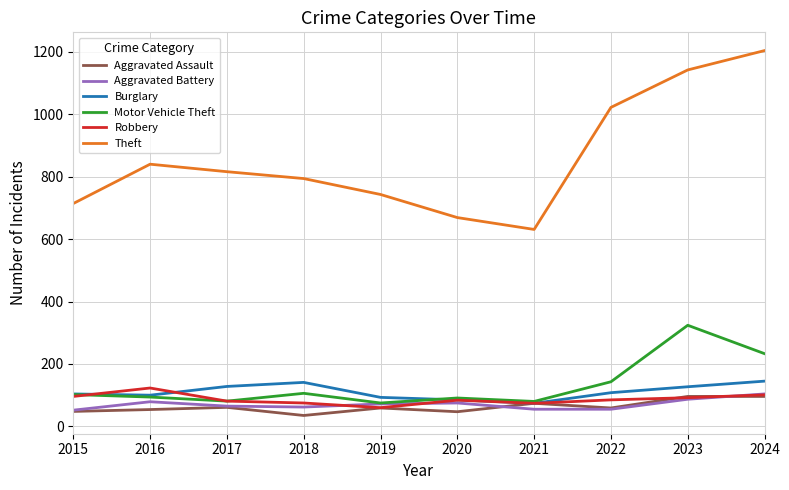

What is the total value across all series at 2016?

1290